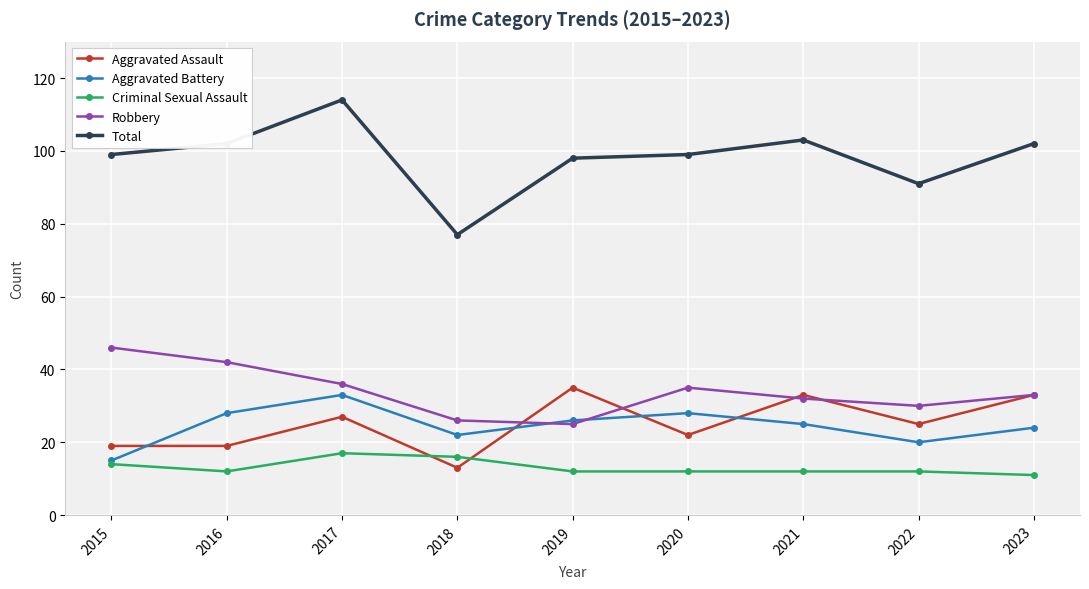

The value of Criminal Sexual Assault at 2018 is 16. True or false?

True